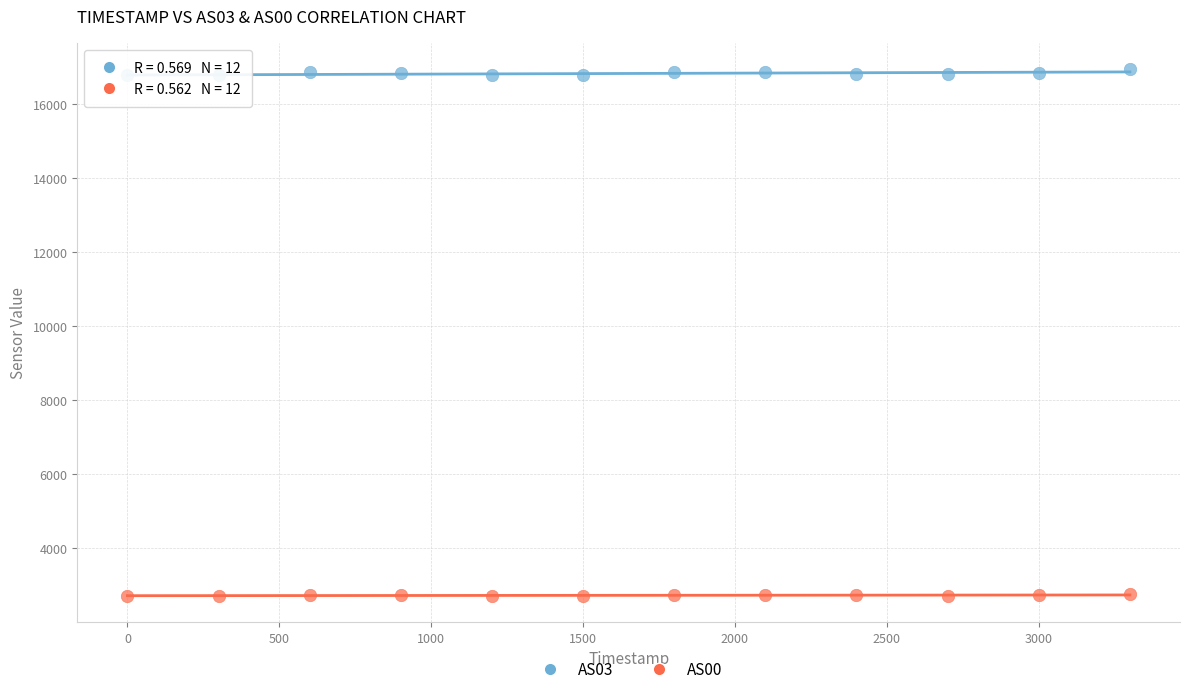

Across all data points, what is the range of Y values (max minus min)?

14218